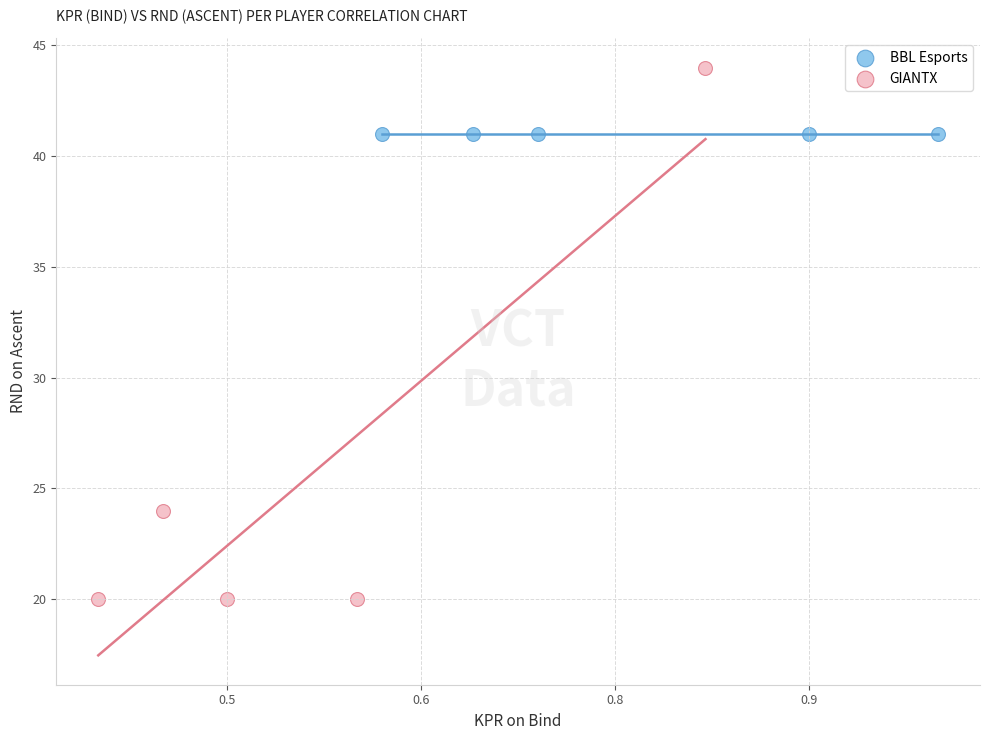

What are all the series names shown in the legend?

BBL Esports, GIANTX